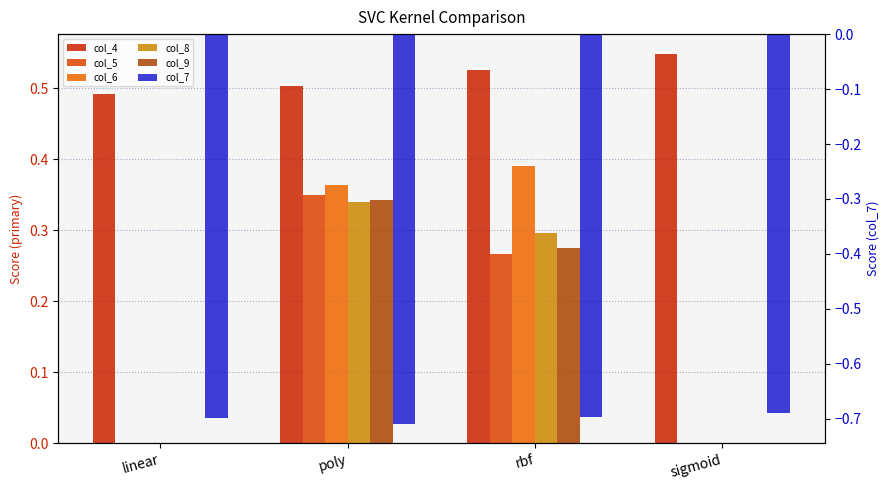

How many groups of bars are there?

4